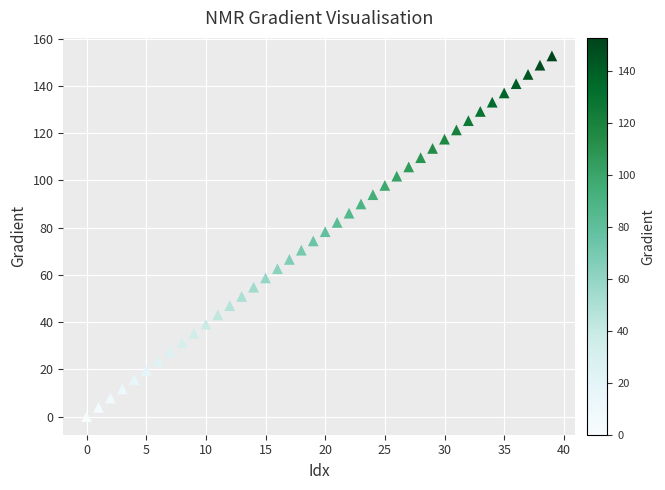

What is the range of Y values (max minus min)?

152.6